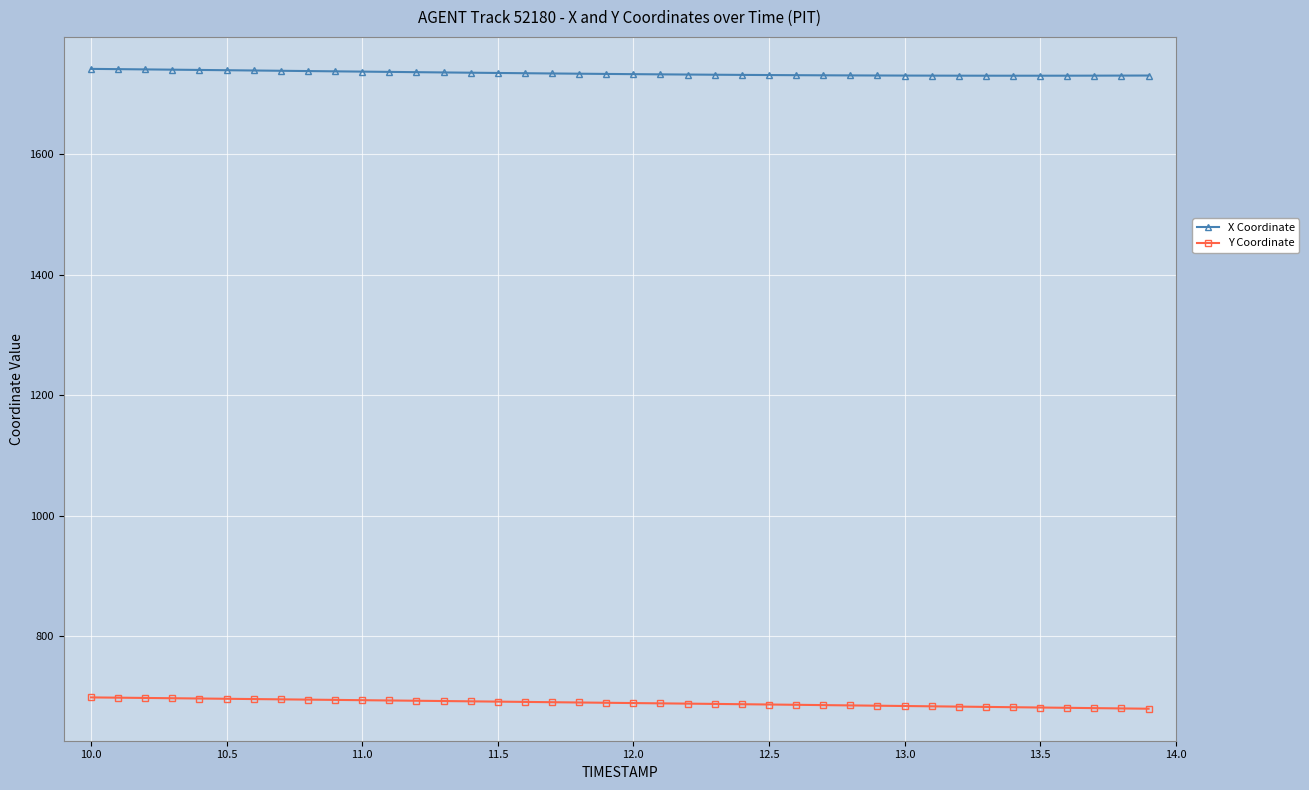

What is the minimum value shown in the chart?

679.8